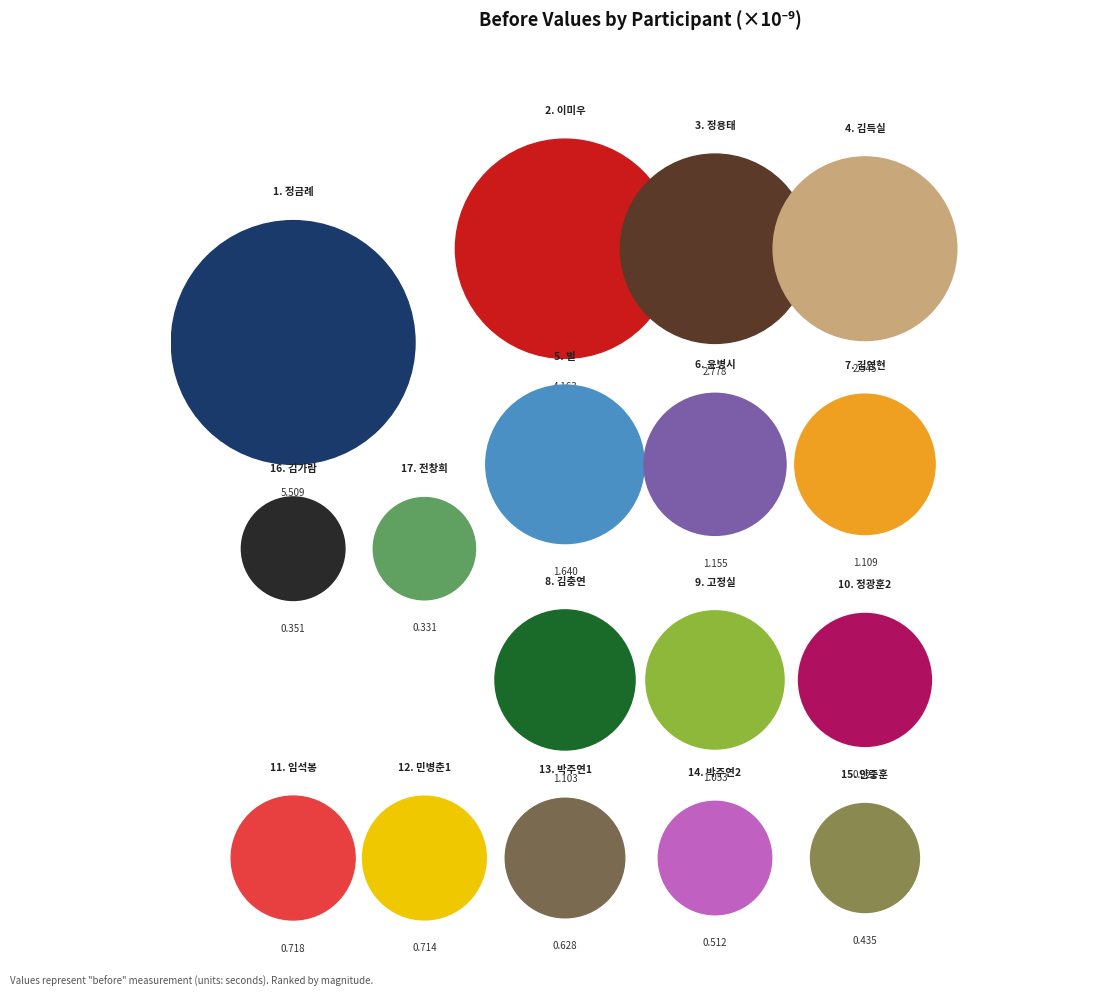

Is it true that 김가람 is 1% of the pie?

True